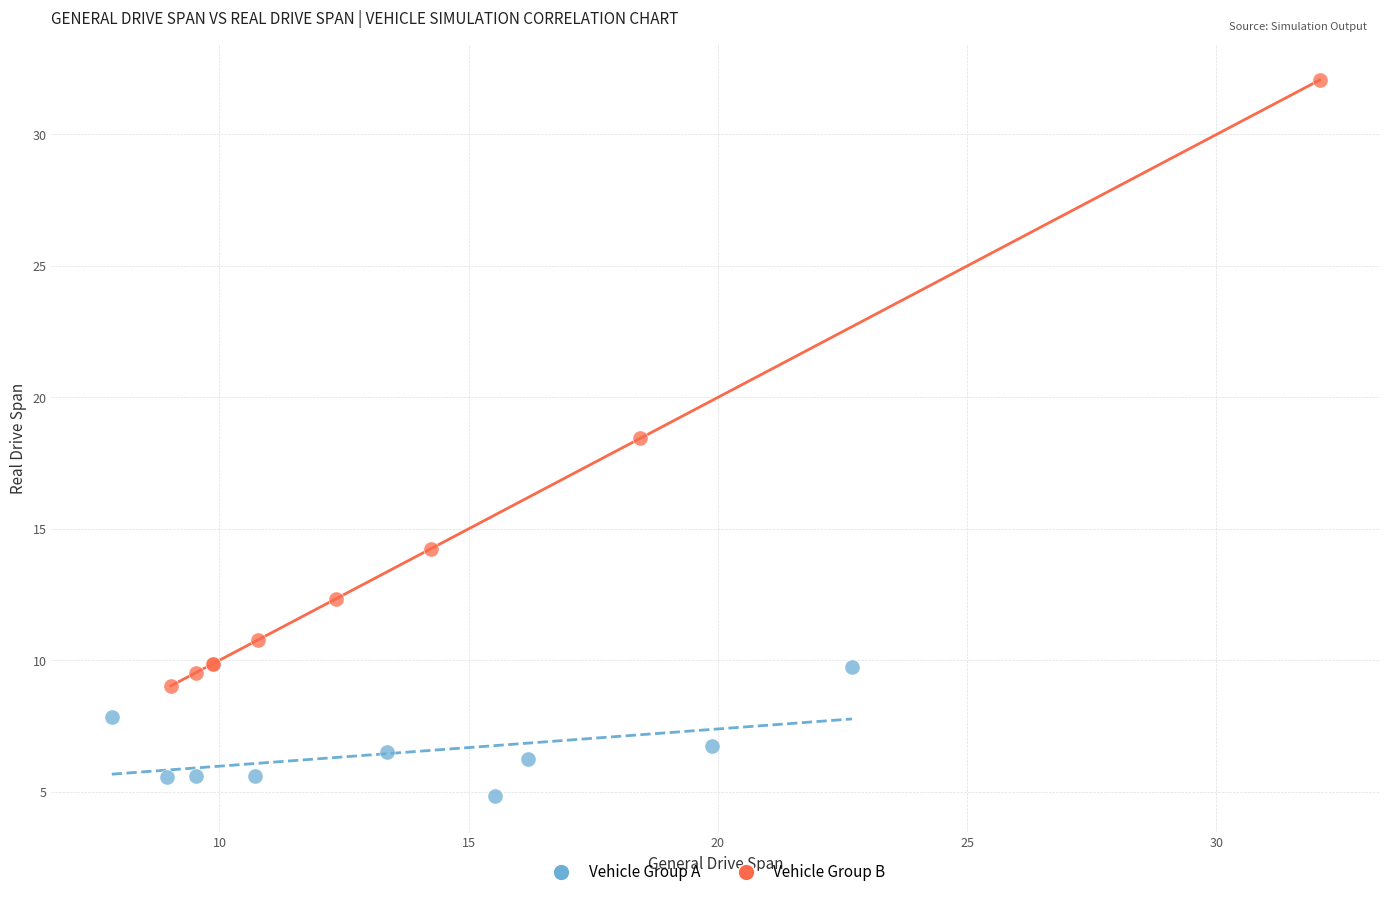

Which series has the widest spread of Y values?

Vehicle Group B